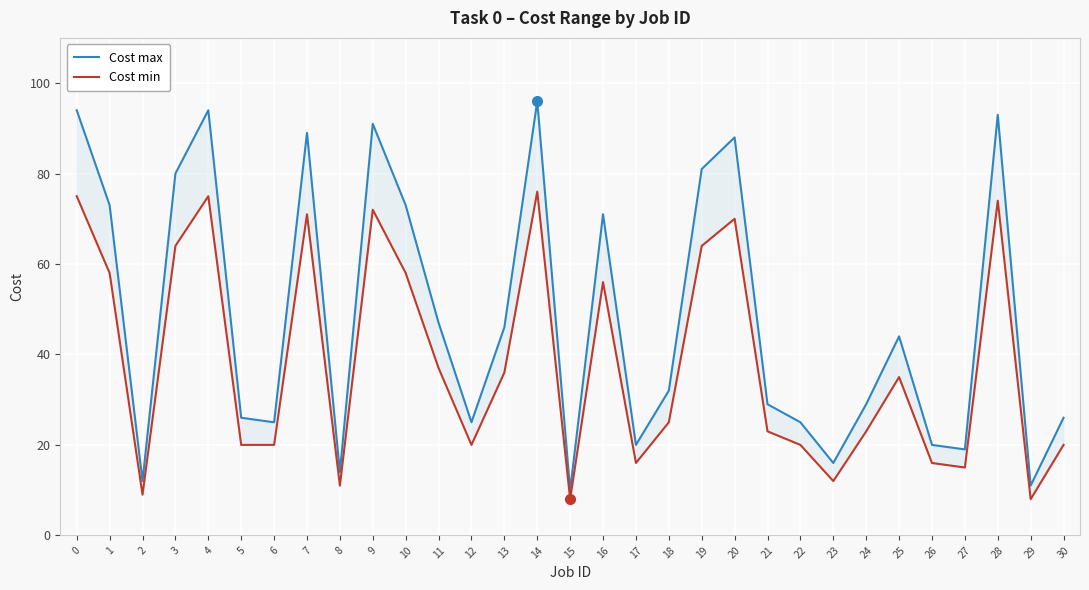

What is the value of the Cost min point at the 22nd from the left?

23